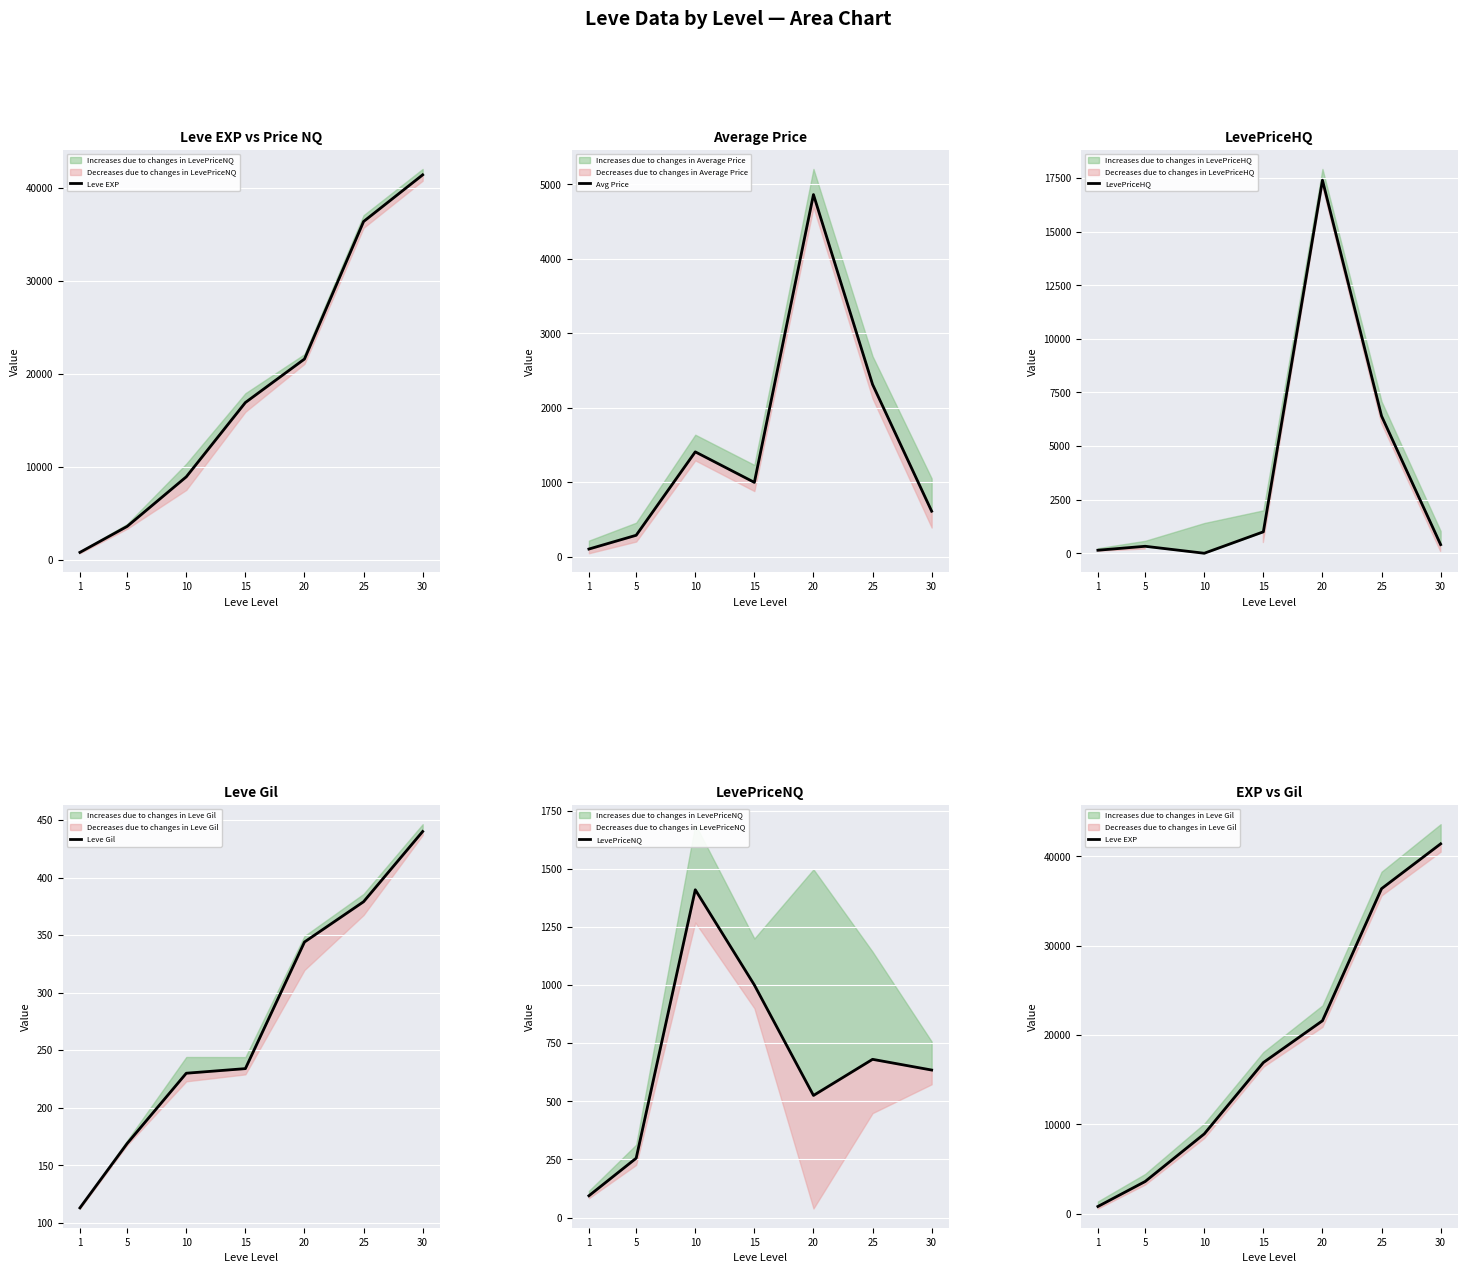

At which label is LevePriceHQ closest to 8700?

25